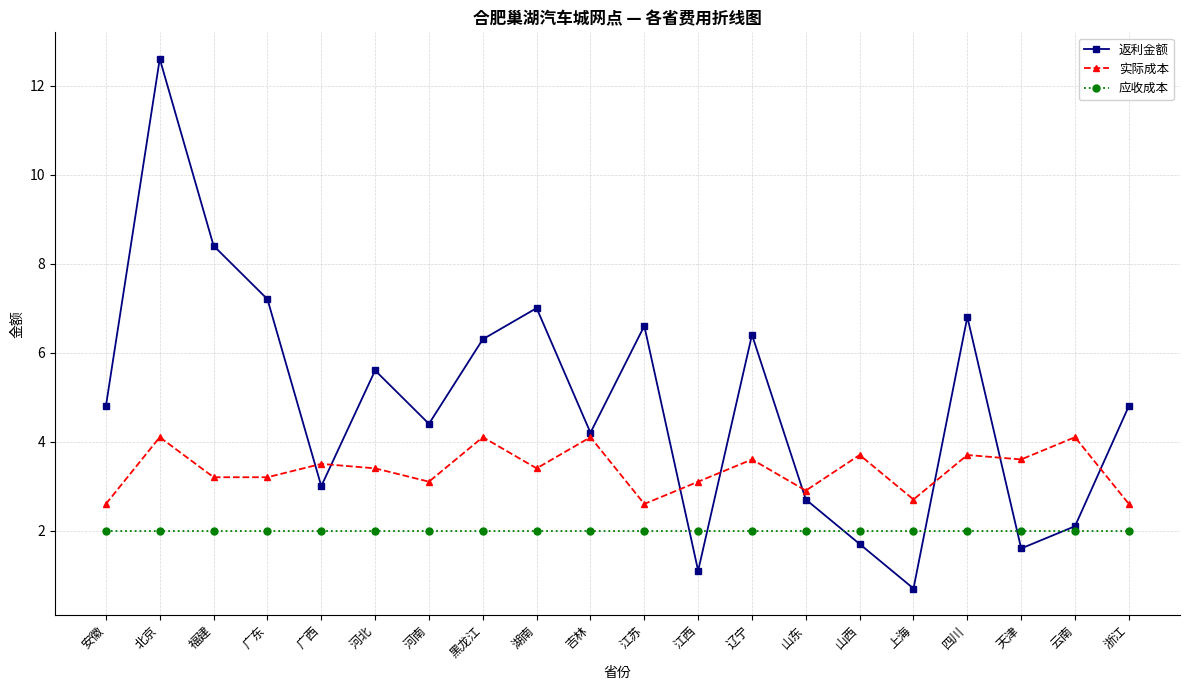

How many lines are shown in the chart?

3